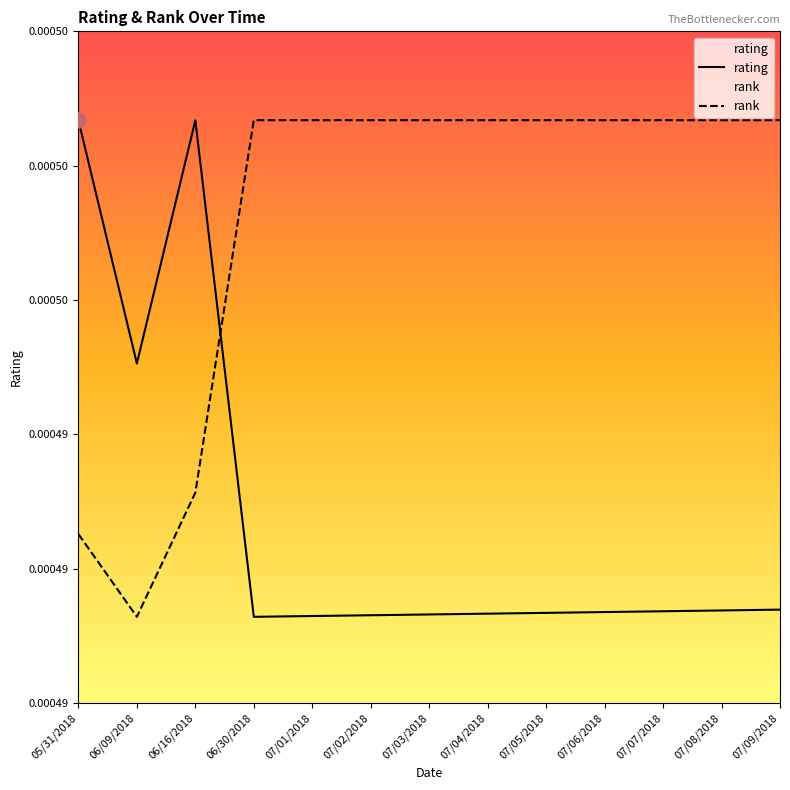

Which series contains the lowest Y value?

rating